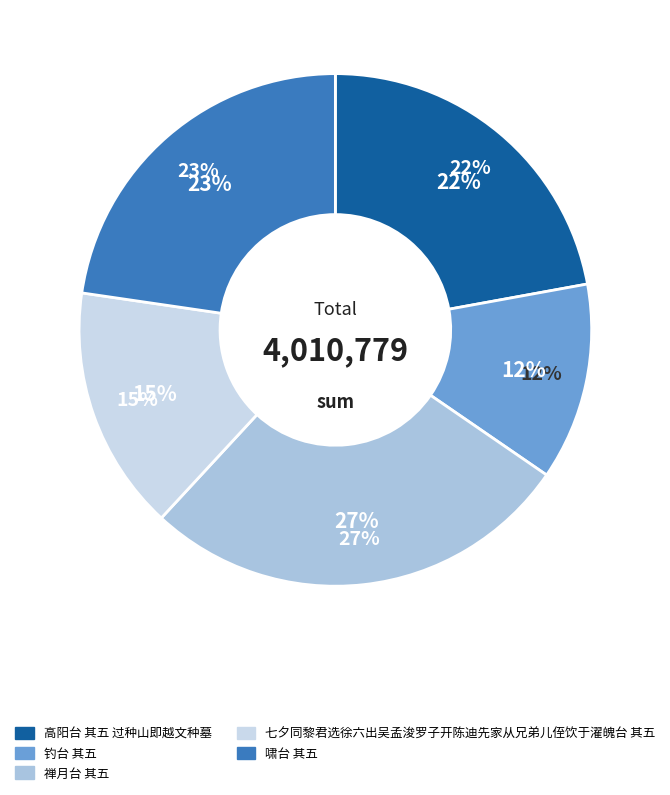

What percentage is the 七夕同黎君选徐六出吴孟浚罗子开陈迪先家从兄弟儿侄饮于濯魄台 其五 slice, to the nearest percent?

15%